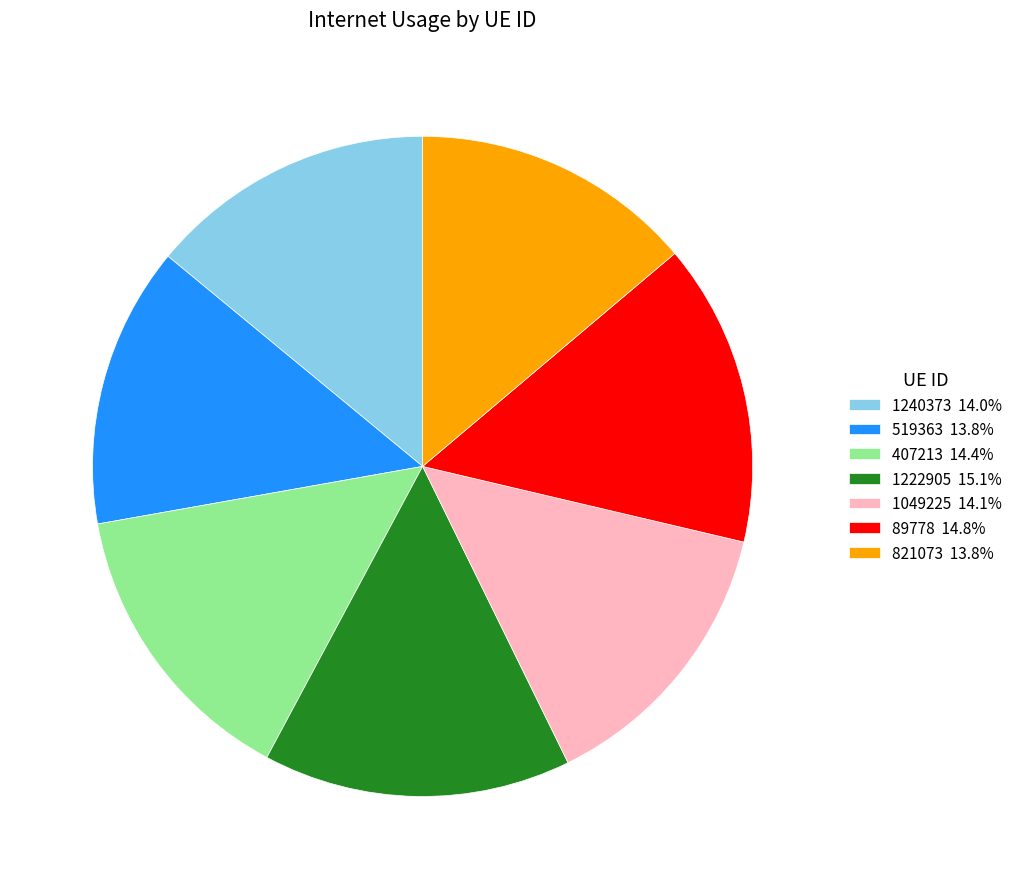

Combined, do 1222905 15.1% and 1240373 14.0% account for over 50%?

No